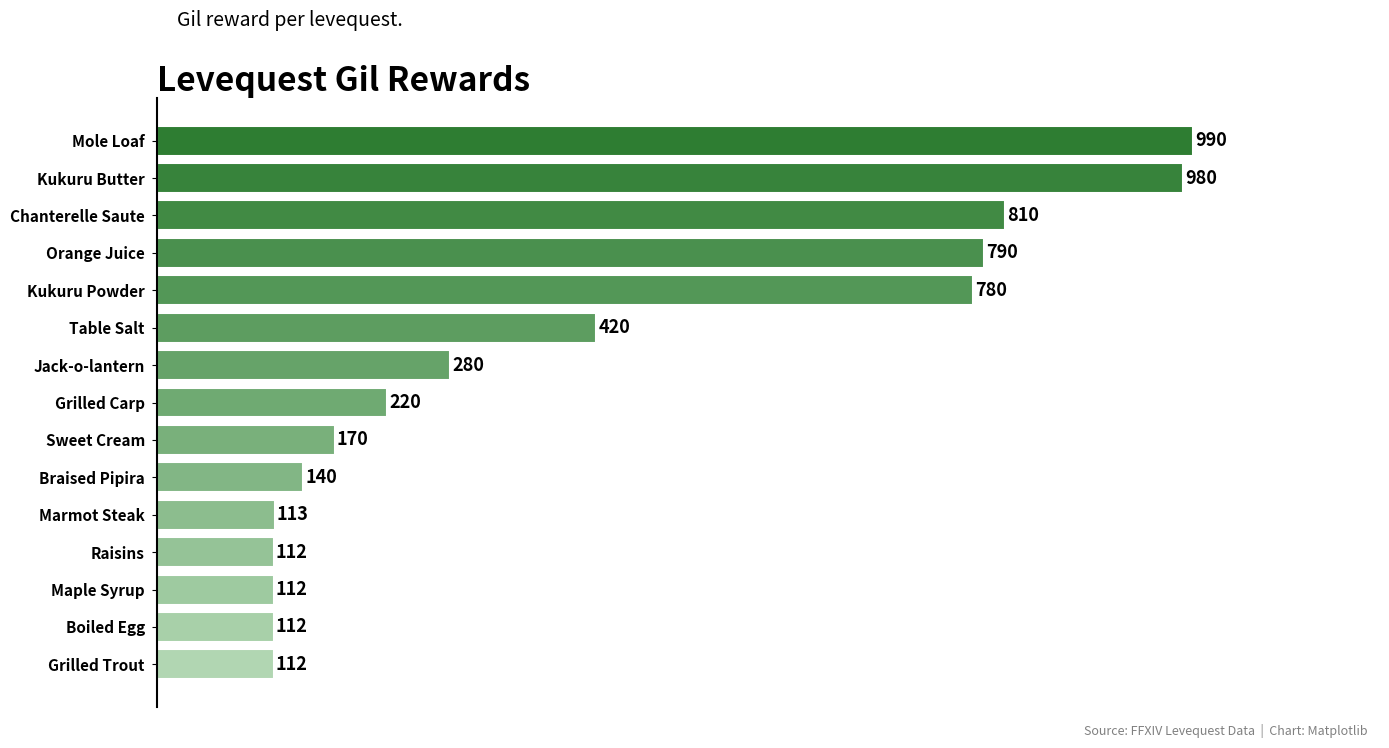

Which has a higher value, Jack-o-lantern or Kukuru Butter?

Kukuru Butter